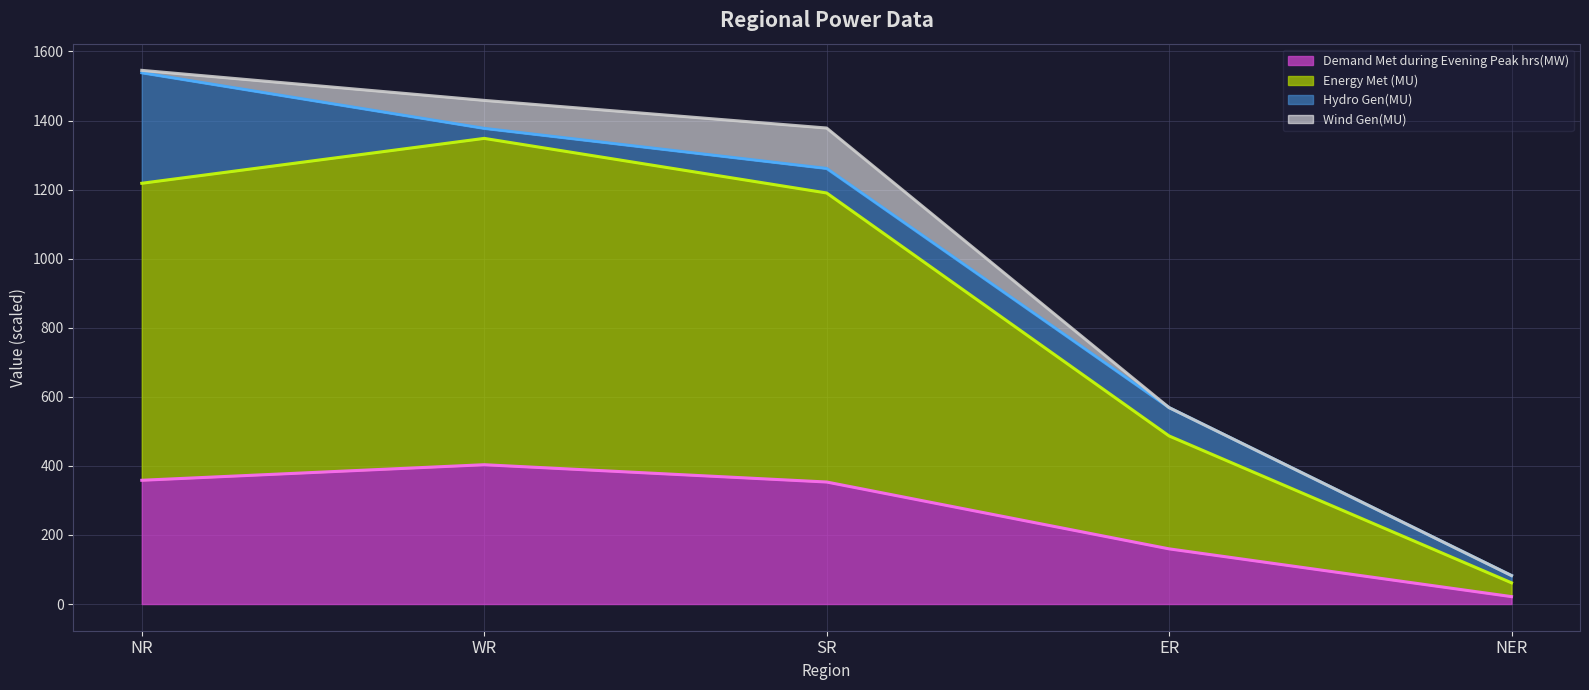

Read the Demand Met during Evening Peak hrs(MW) value at ER.

159.8